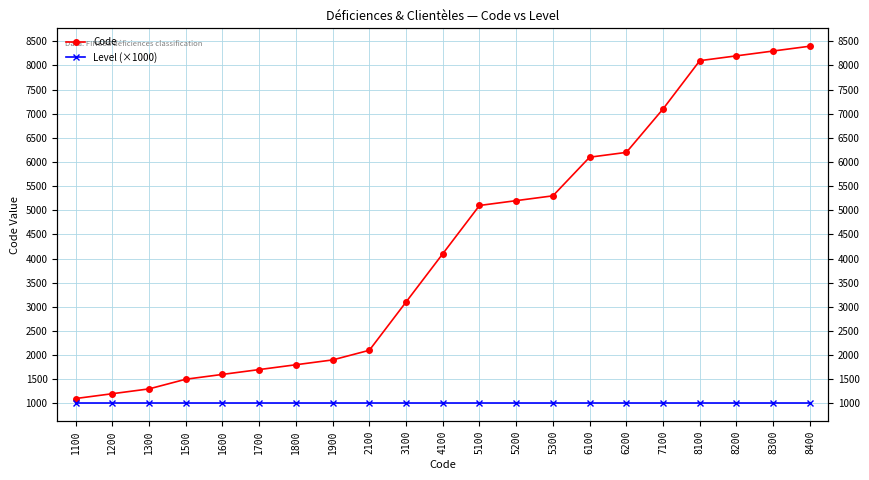

How many lines are shown in the chart?

2